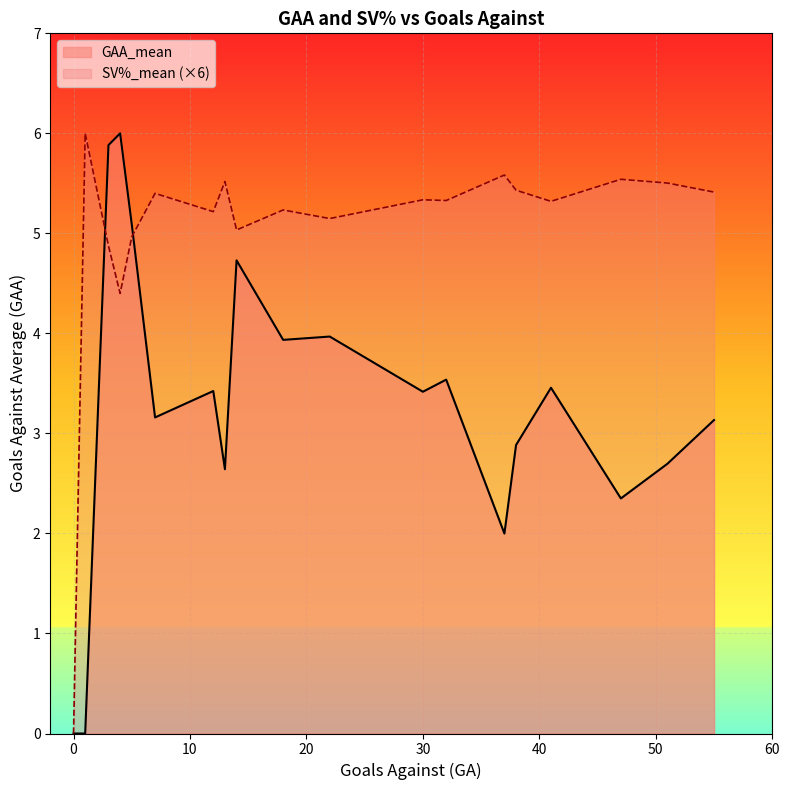

The SV%_mean series shows 8.1 at 22. True or false?

False